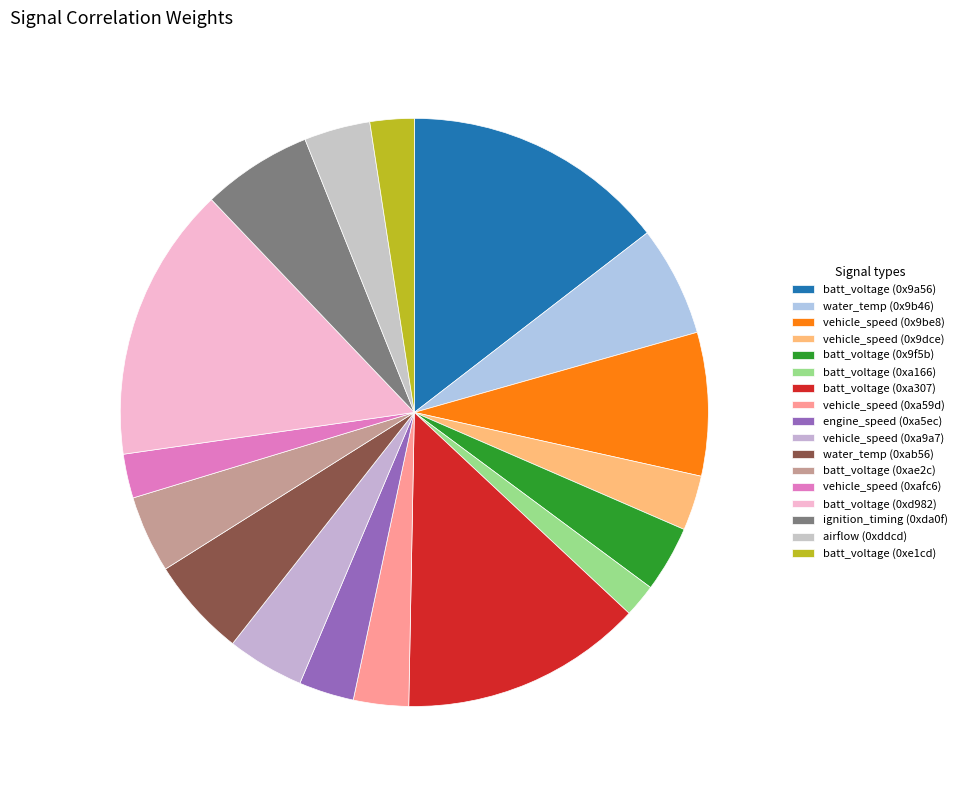

Which slice is the largest?

batt_voltage (0xd982)